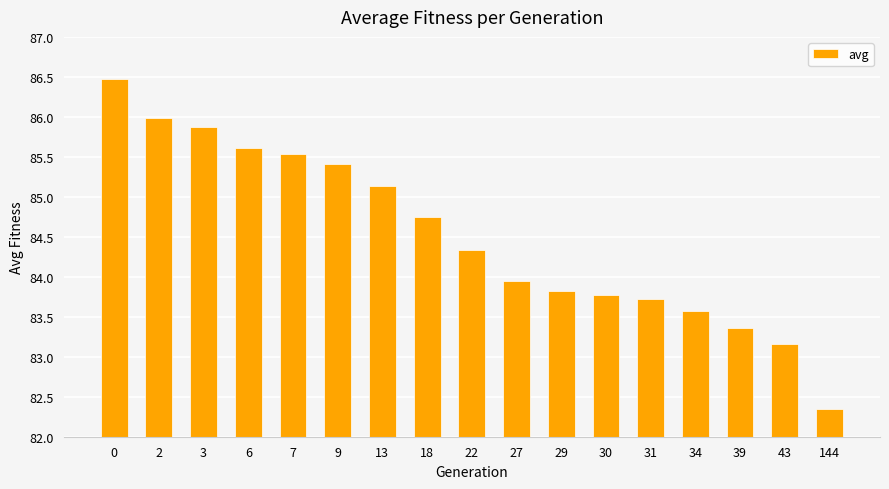

List the labels in order of value, smallest first.

144, 43, 39, 34, 31, 30, 29, 27, 22, 18, 13, 9, 7, 6, 3, 2, 0